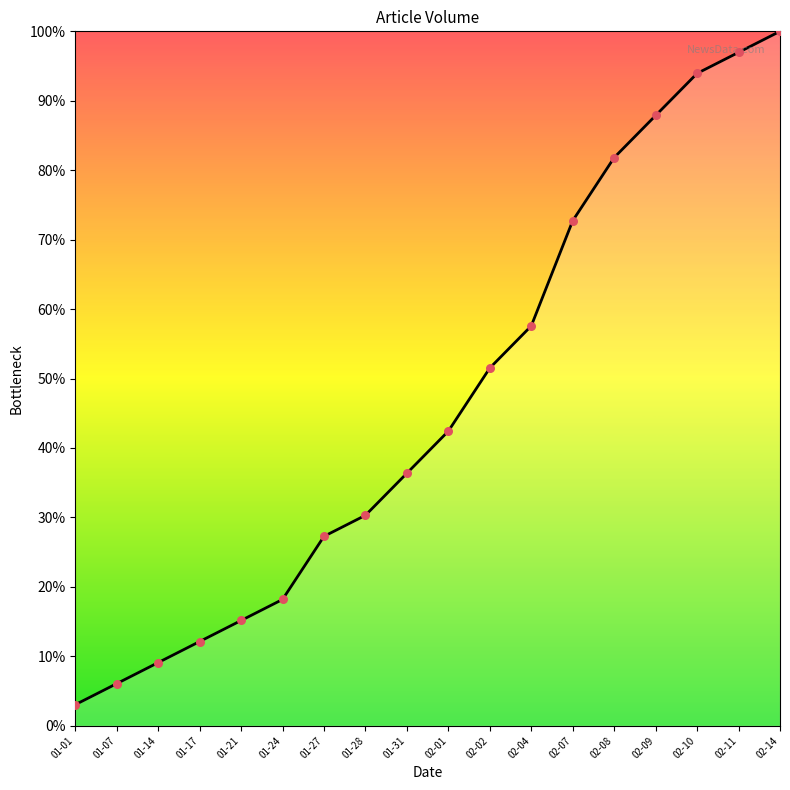

Approximately how many times larger is the value at 01-24 compared to 02-14?

0.2